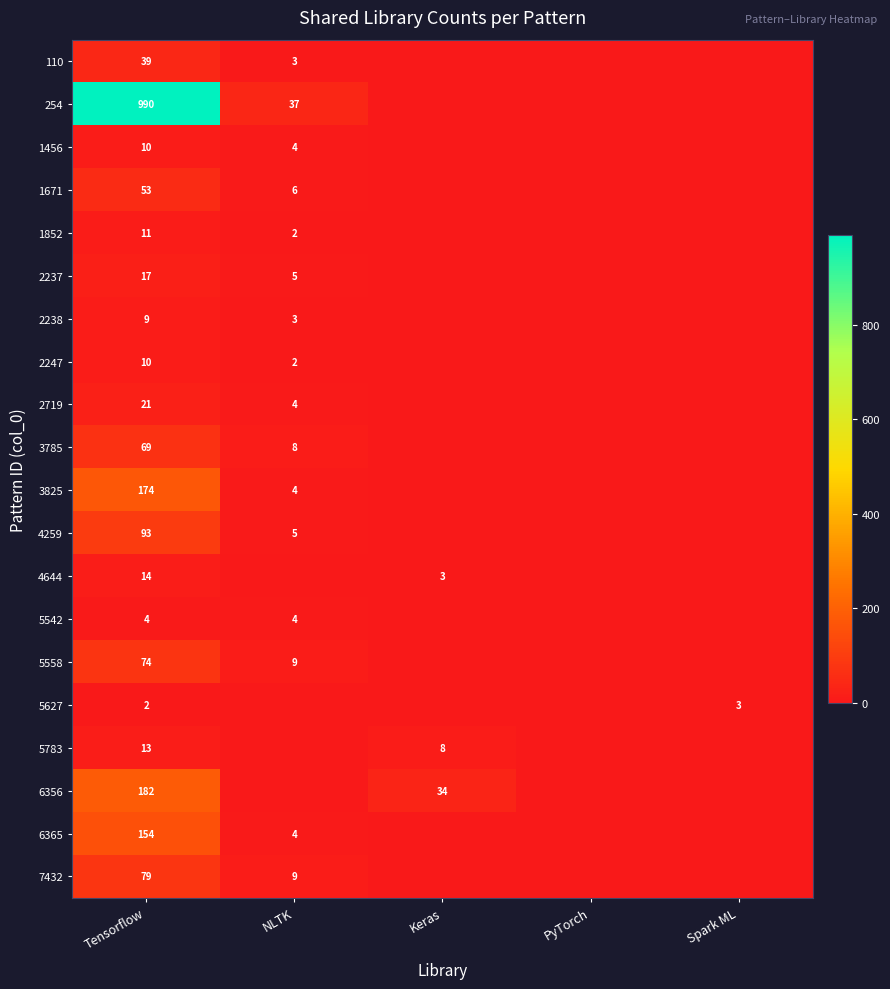

The 3785 series shows 69 at Tensorflow. True or false?

True